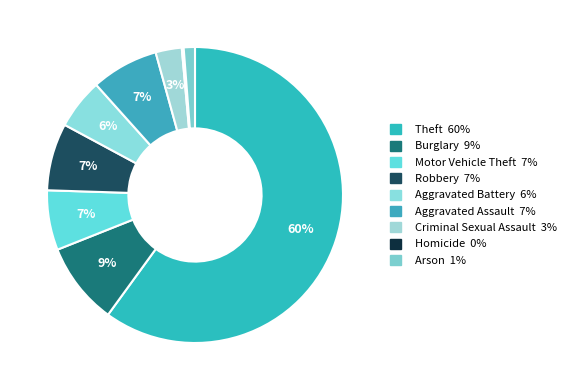

Approximately how many times larger is the value at Aggravated Battery compared to Theft?

0.1